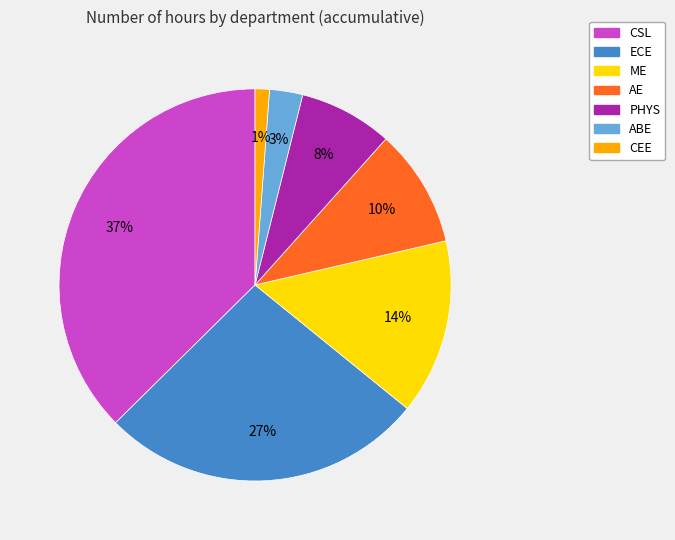

Combined, do PHYS and CSL account for over 50%?

No